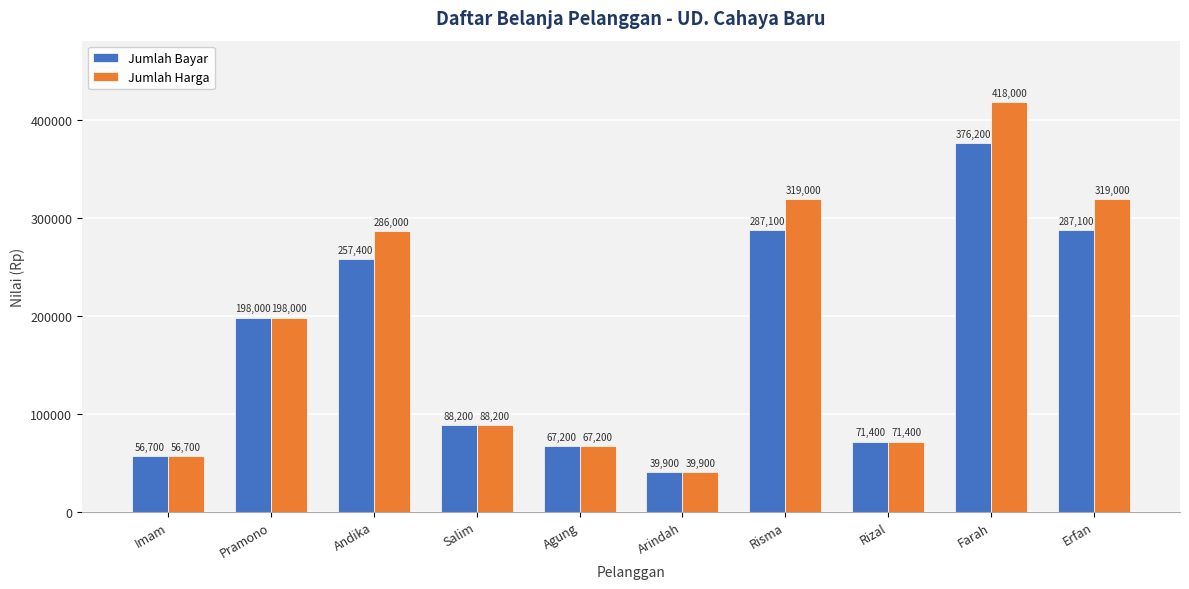

What is the label of the 5th bar from the right?

Arindah